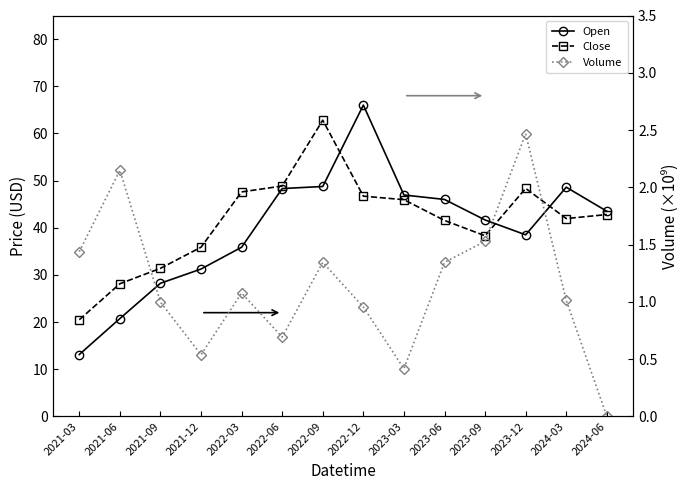

What is the label of the 11th point from the right?

2021-12